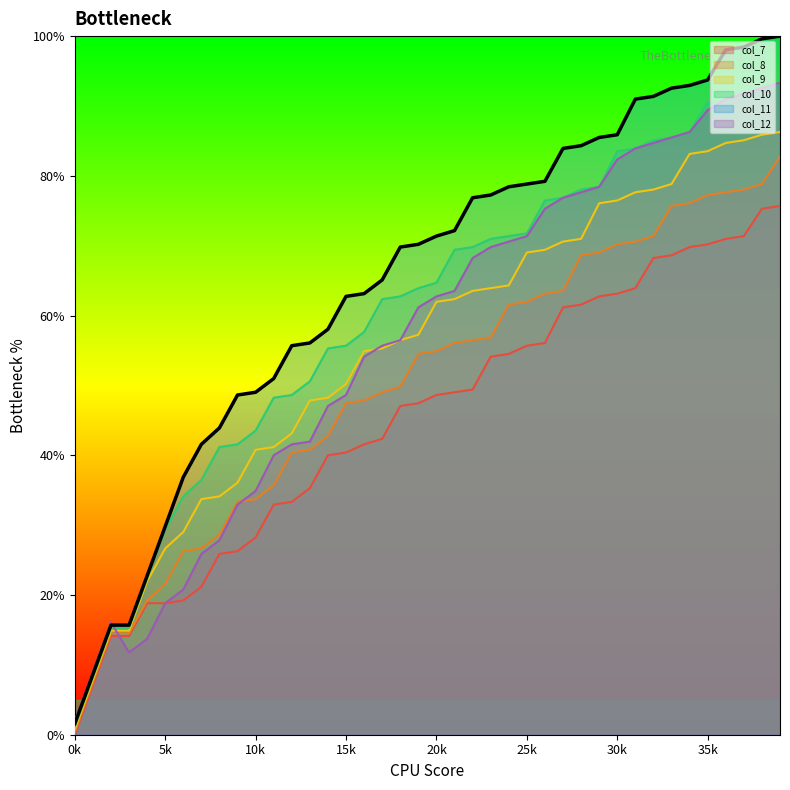

True or false: col_8 and col_10 cross at least once.

False